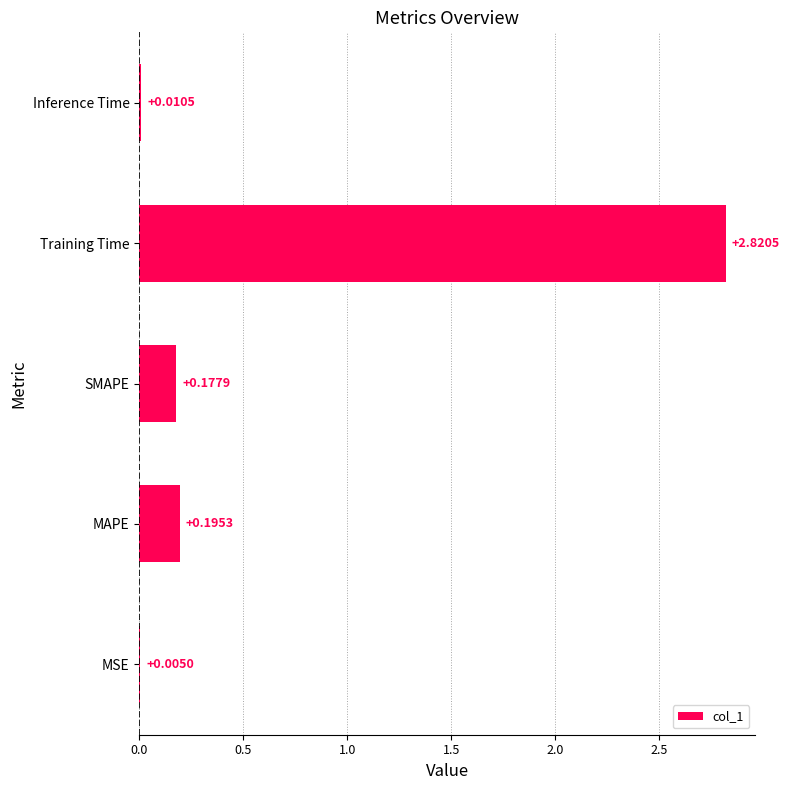

What is the sum of all values?

3.2